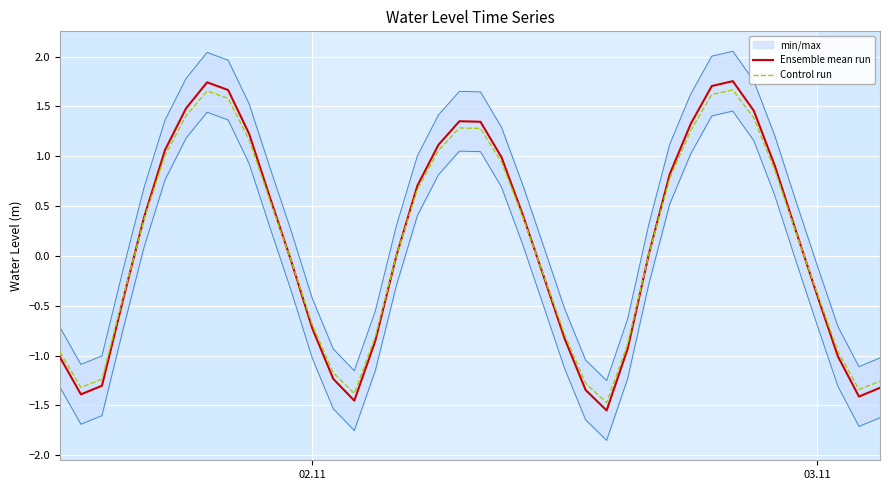

In Control run, how many points are lower than both neighbors (excluding endpoints)?

4